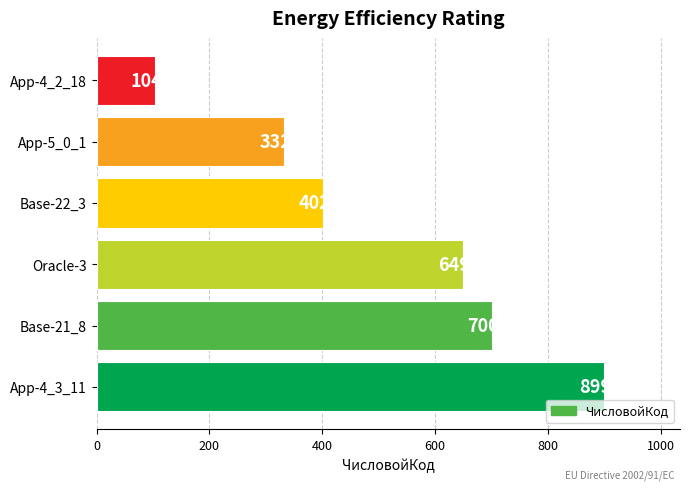

True or false: the data shows 882 at Oracle-3.

False